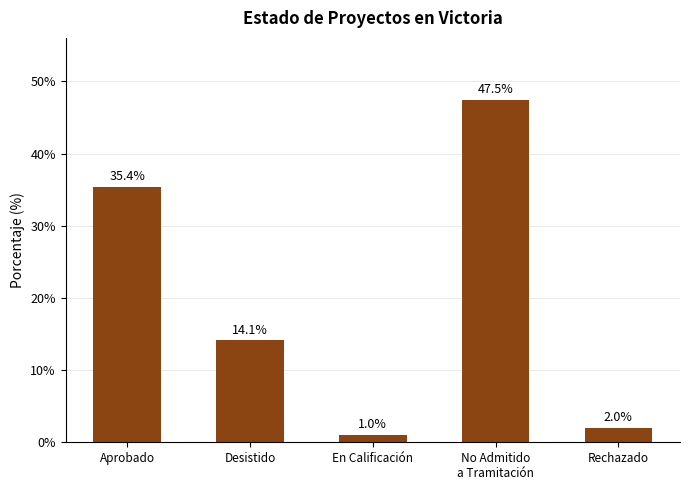

True or false: the data shows 20.0 at No Admitido
a Tramitación.

False